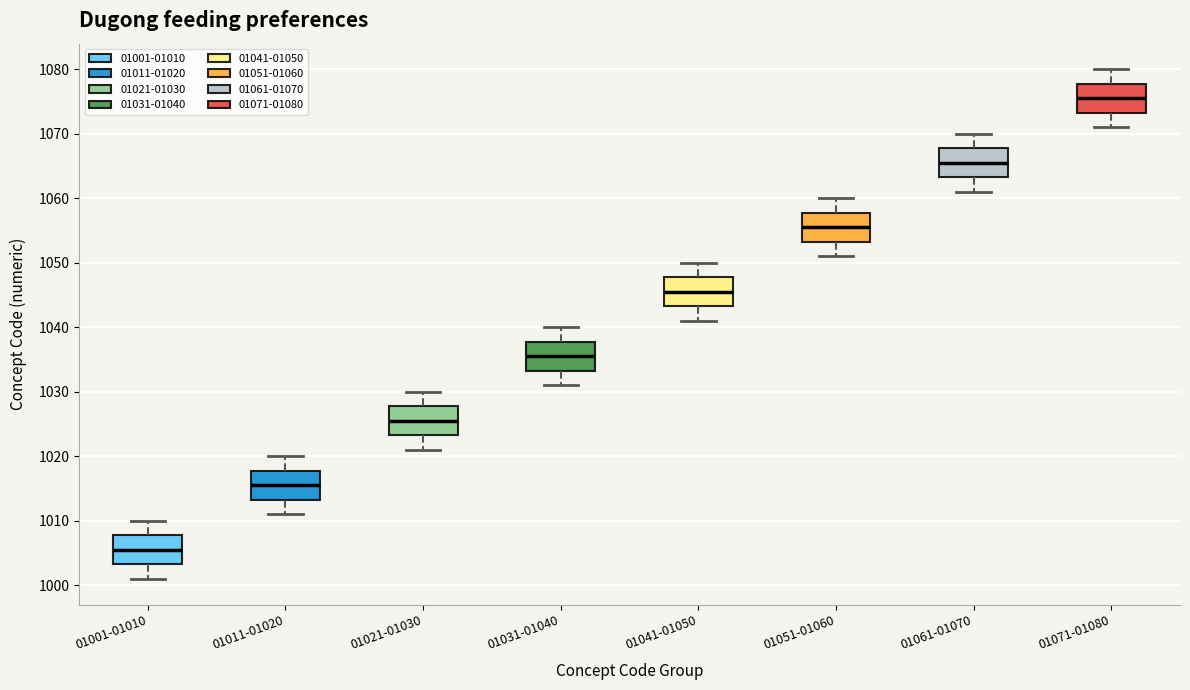

Where does the upper whisker of the box for 01061-01070 end on the y-axis? The values are not printed on the chart, so give them approximately, as read against the axis.

1070